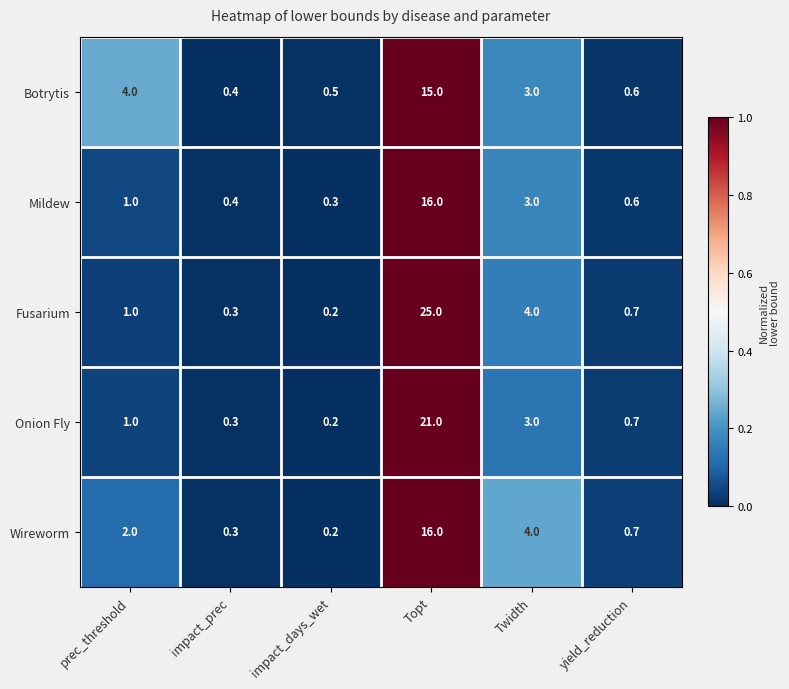

Which category has the highest value across all series?

Topt